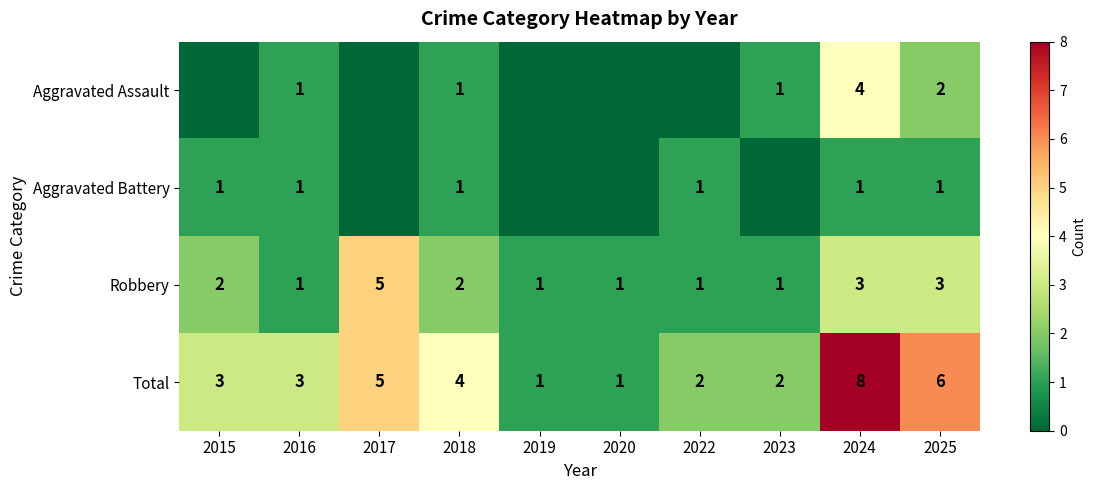

Is the value of Robbery at 2023 greater than the value of Total at 2023?

No